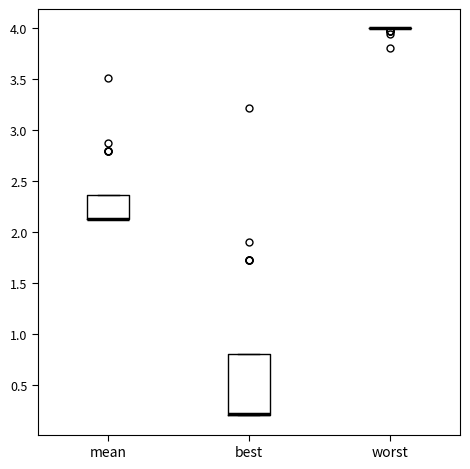

Reading left to right, transcribe this box plot: for each box, give where its median line is, the range the box spans, and where its two whiskers end, as read against the y-axis. The values are not printed on the chart, so give them approximately, as read against the axis.

mean: median 2.15 (drawn on the box's lower edge), box 2.10 to 2.35, whiskers 2.10 to 2.35
best: median 0.20 (drawn on the box's lower edge), box 0.20 to 0.80, whiskers 0.20 to 0.80
worst: box collapsed to a line at 4.00, whiskers 4.00 to 4.00